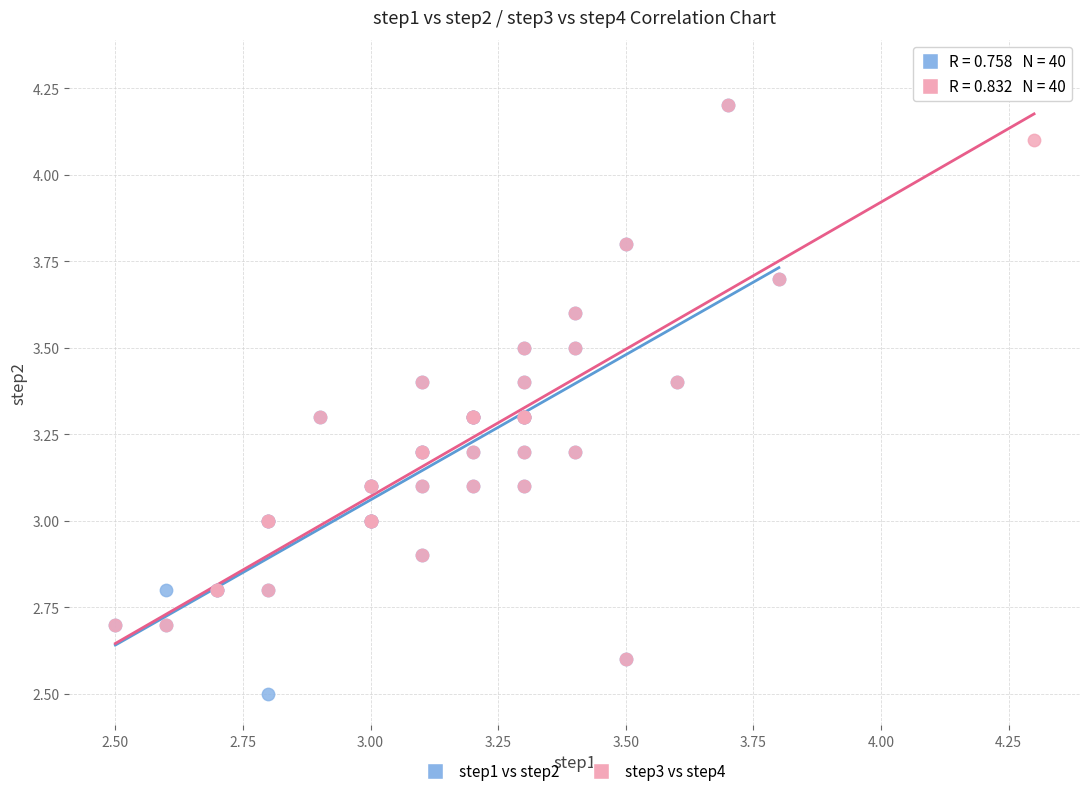

Which series reaches the maximum Y coordinate?

step3 vs step4